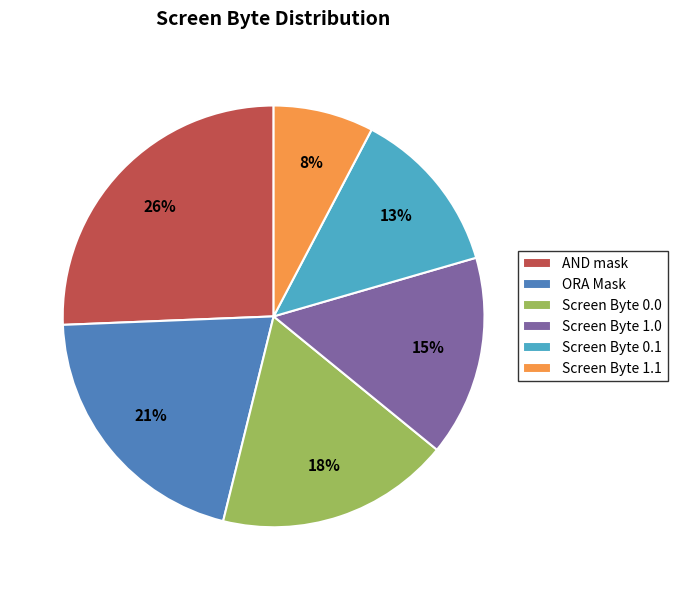

Does Screen Byte 0.1 represent more than half of the total?

No